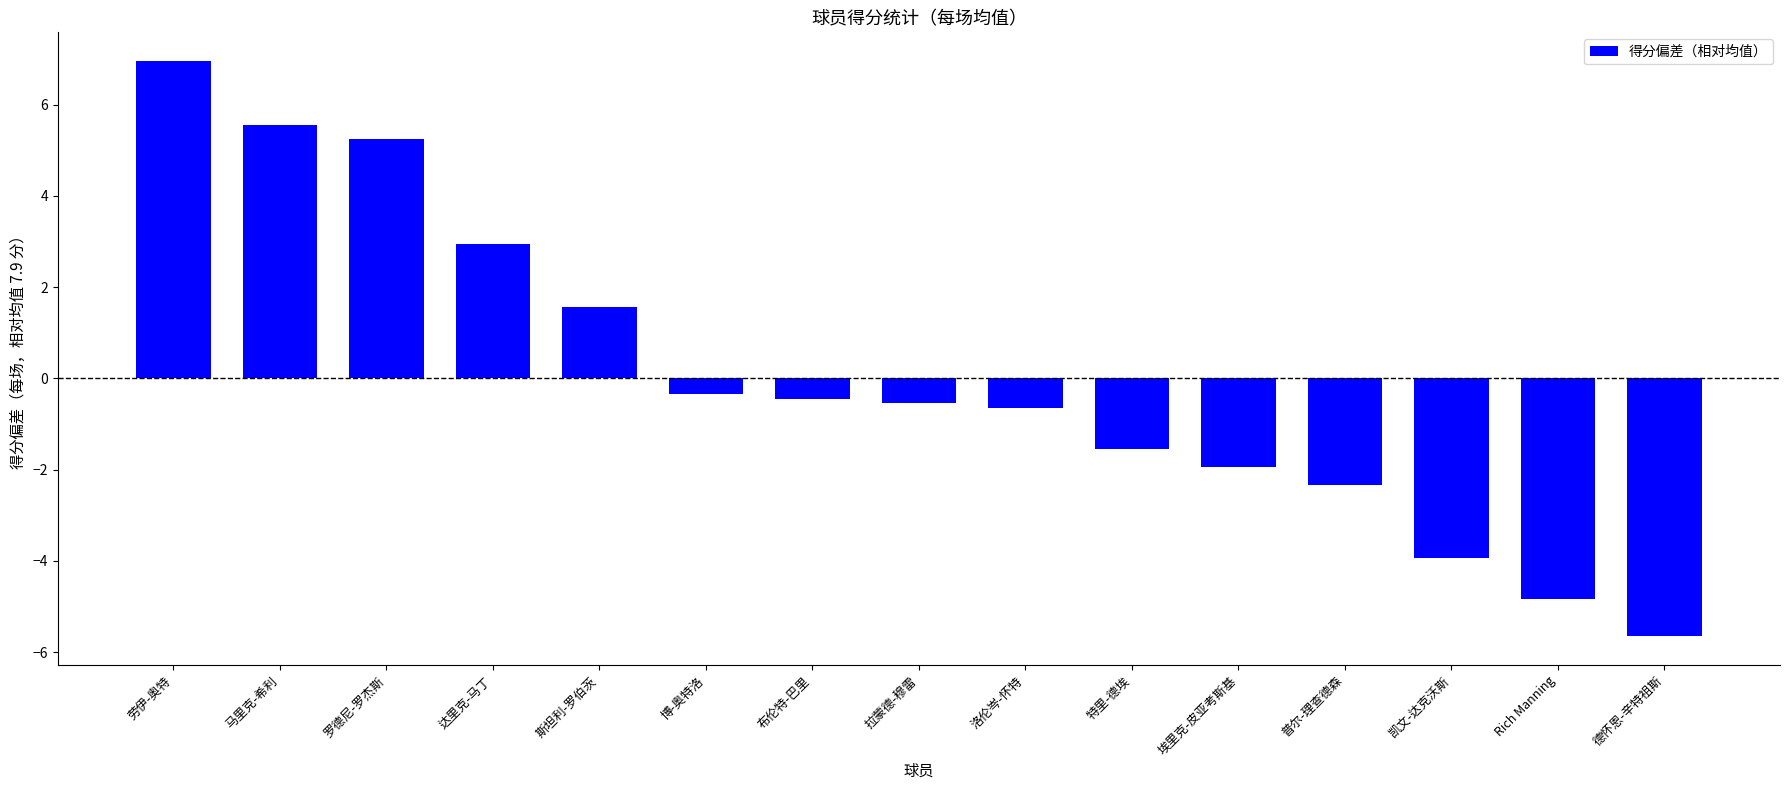

The chart shows a value of -3.0 at 埃里克-皮亚考斯基. True or false?

False